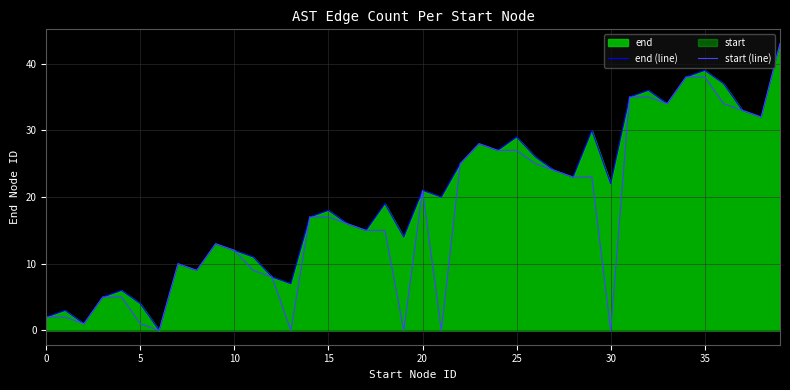

True or false: start (line) has a value of 29 at 16.

False